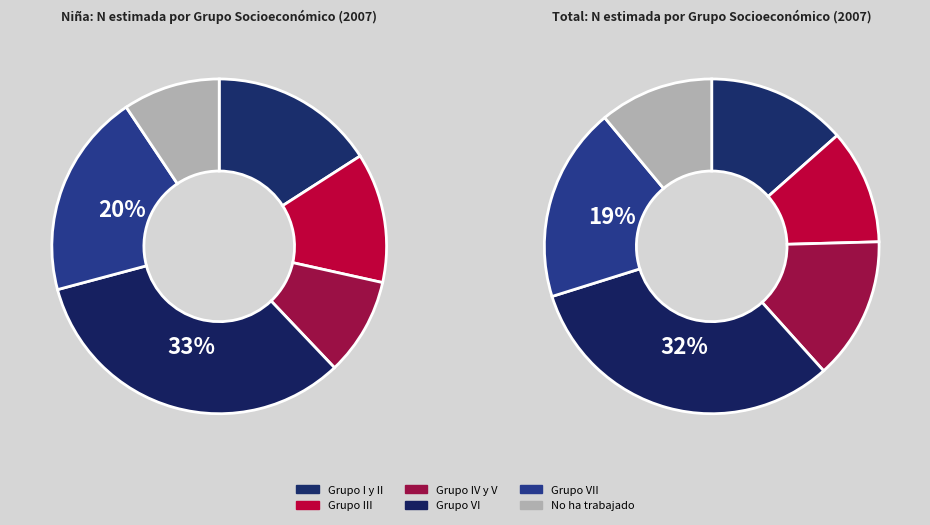

Does any single category account for the majority?

No